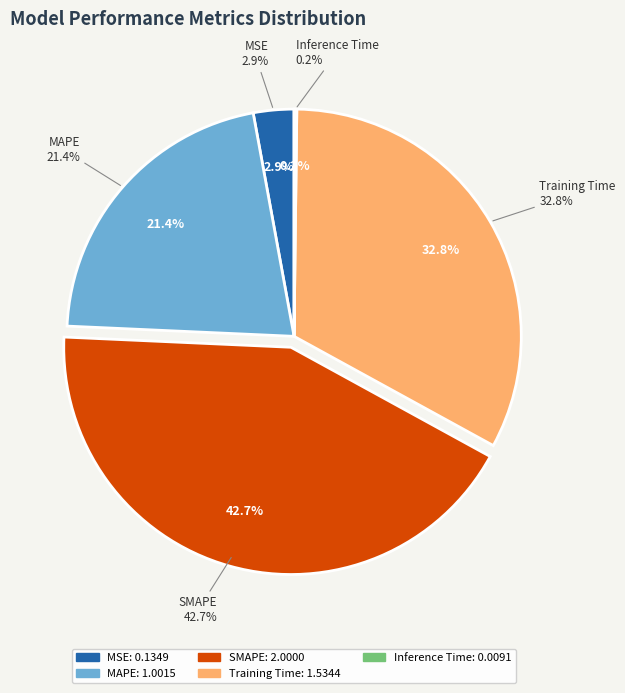

Combined, what portion of the pie is Inference Time and SMAPE?

42.9%